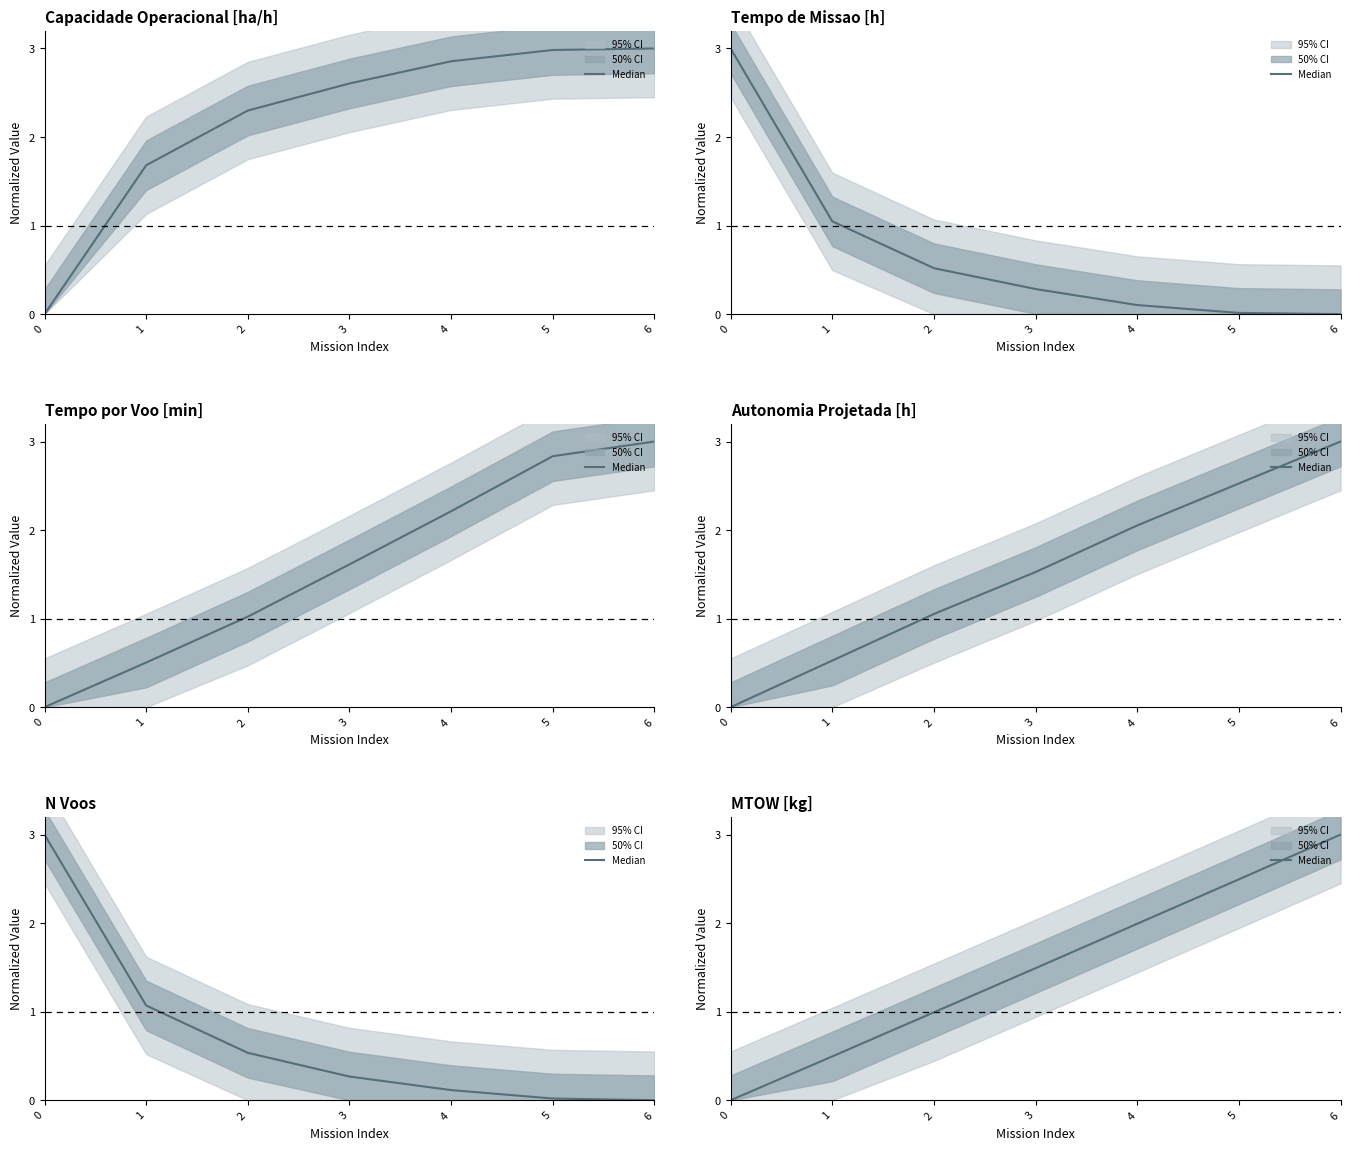

Which series has the largest total across all categories?

Capacidade Operacional [ha/h]